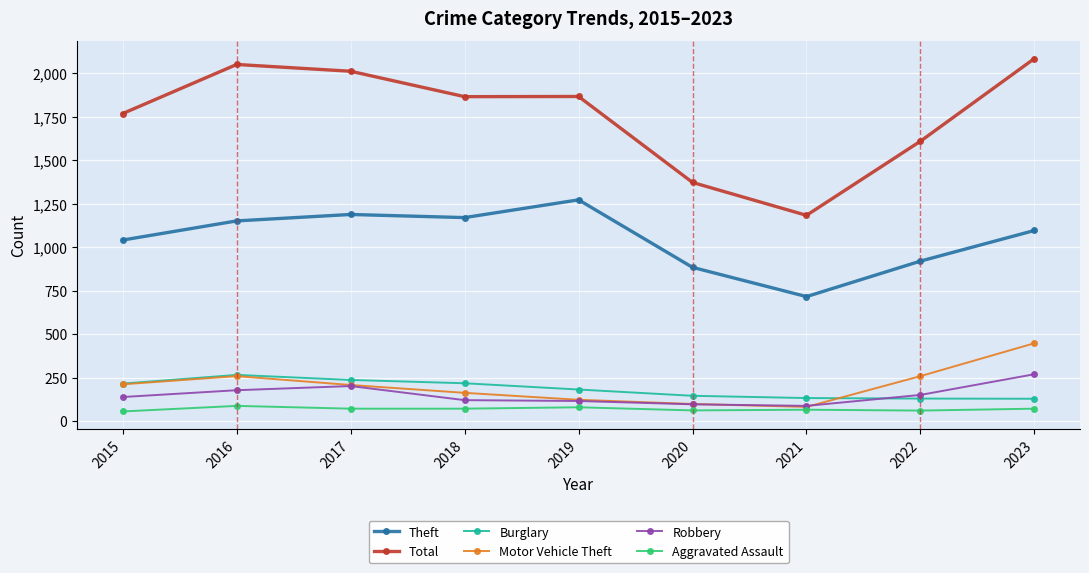

What is the value of the Robbery point at the 1st from the left?

139